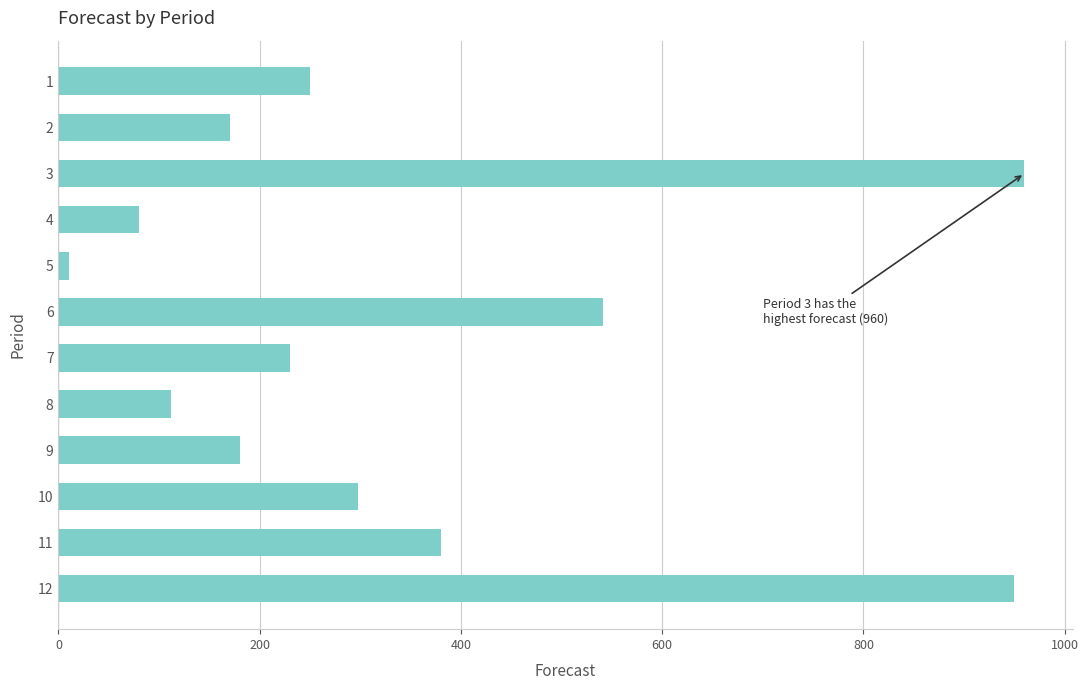

Reading top to bottom, transcribe all the data shown in this chart.

1=250	2=170	3=960	4=80	5=10	6=541	7=230	8=112	9=180	10=298	11=380	12=950